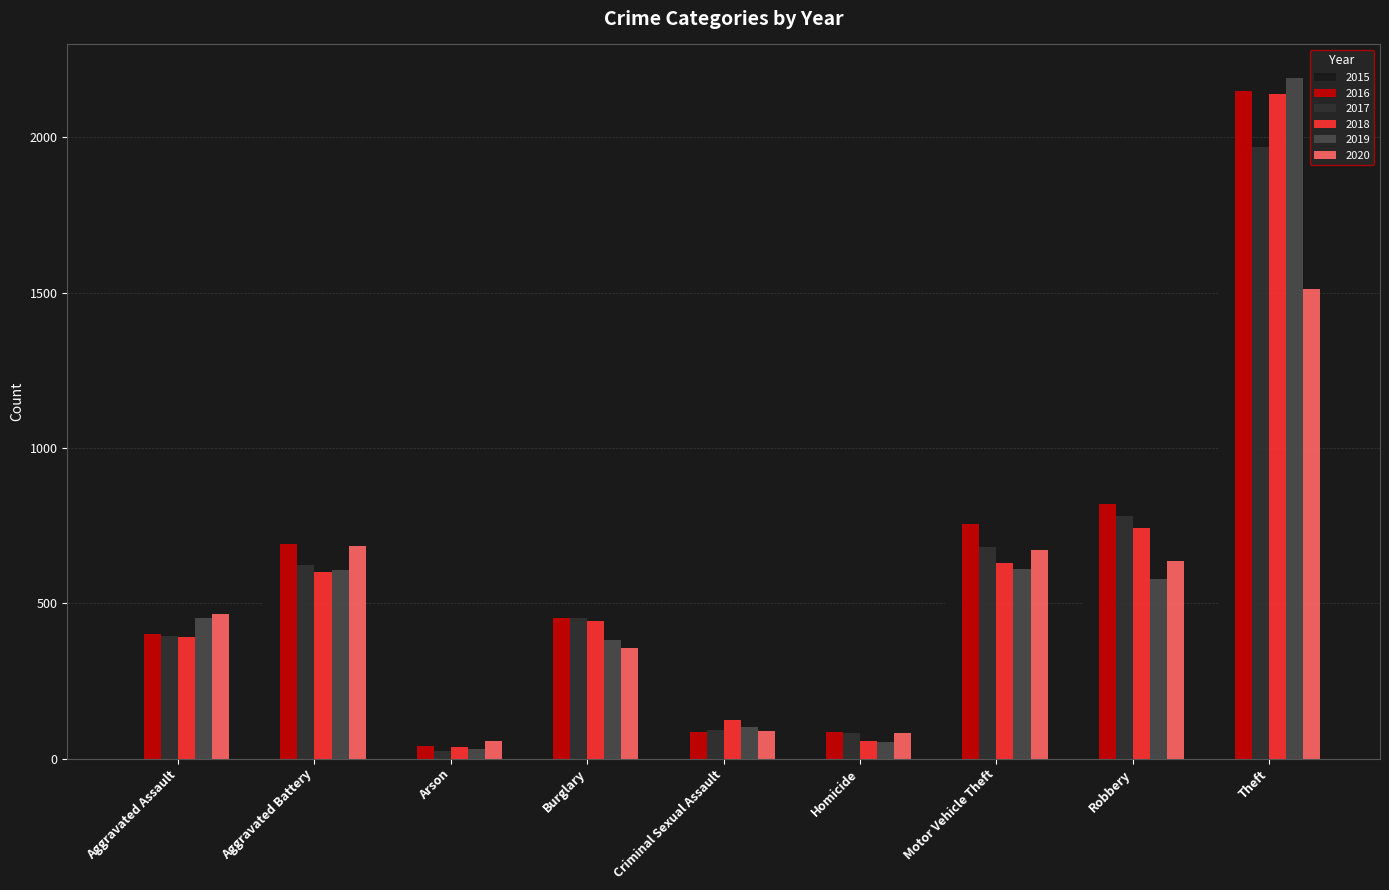

What is the highest value of the 2016 series?

2148